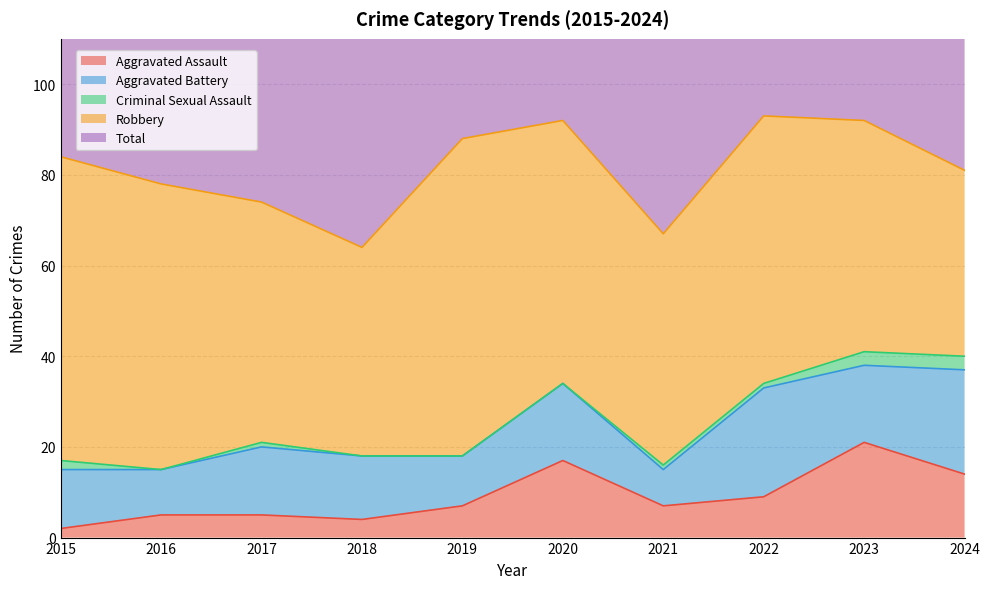

Reading left to right, list all the values displayed in this chart.

Aggravated Assault: 2015=2	2016=5	2017=5	2018=4	2019=7	2020=17	2021=7	2022=9	2023=21	2024=14
Aggravated Battery: 2015=13	2016=10	2017=15	2018=14	2019=11	2020=17	2021=8	2022=24	2023=17	2024=23
Criminal Sexual Assault: 2015=2	2016=0	2017=1	2018=0	2019=0	2020=0	2021=1	2022=1	2023=3	2024=3
Robbery: 2015=67	2016=63	2017=53	2018=46	2019=70	2020=58	2021=51	2022=59	2023=51	2024=41
Total: 2015=84	2016=78	2017=74	2018=64	2019=88	2020=92	2021=67	2022=93	2023=92	2024=82